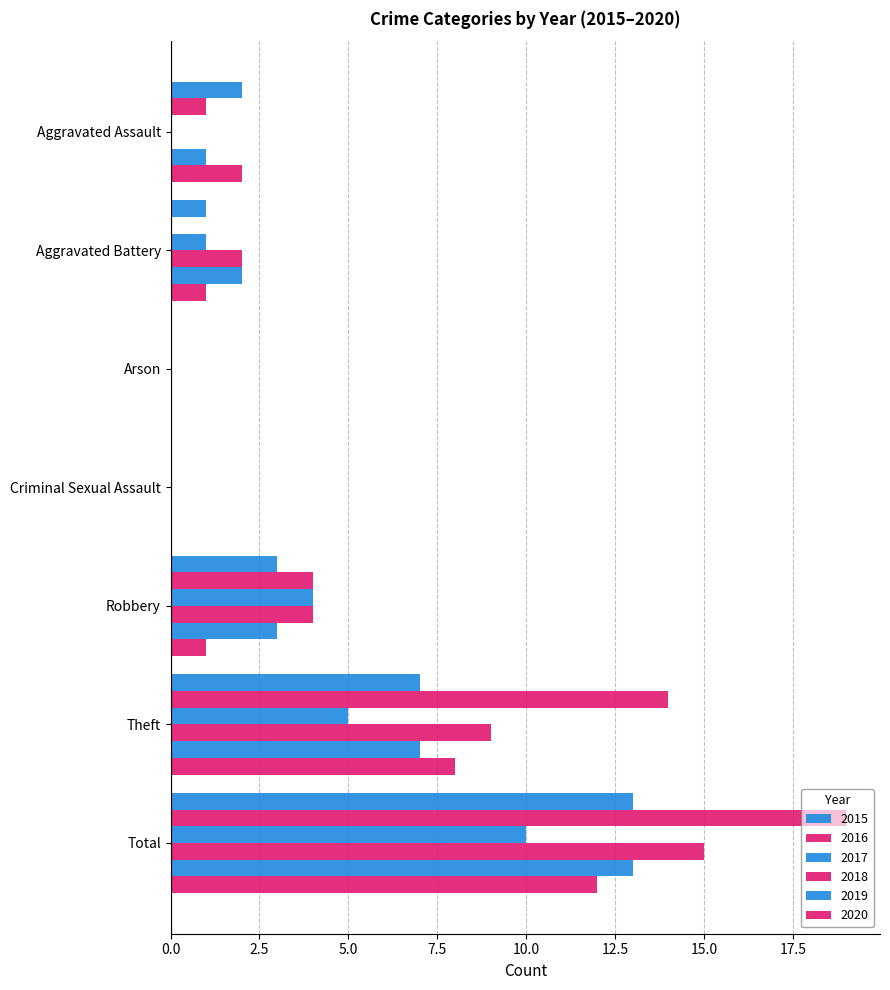

How many series are shown in this chart?

6